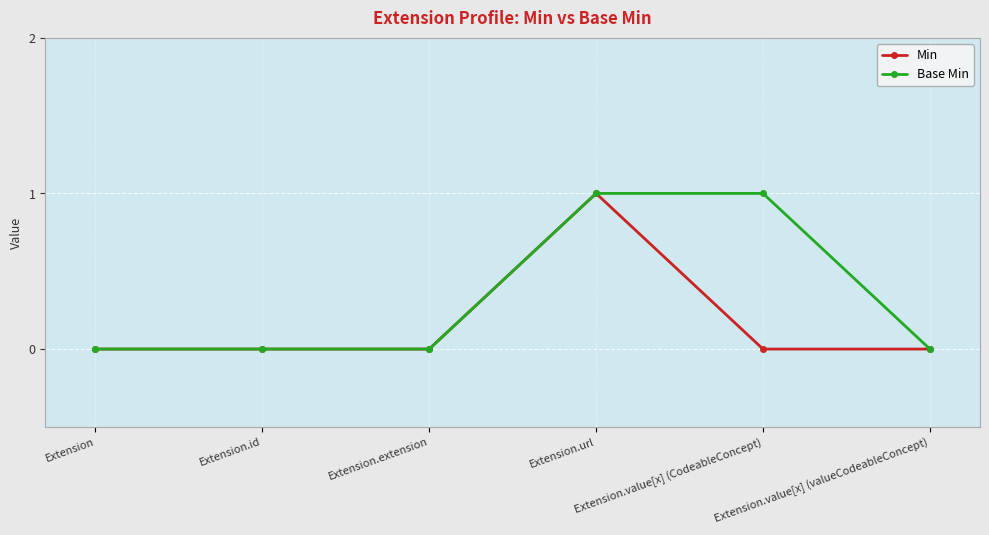

What position from the right is Extension?

6